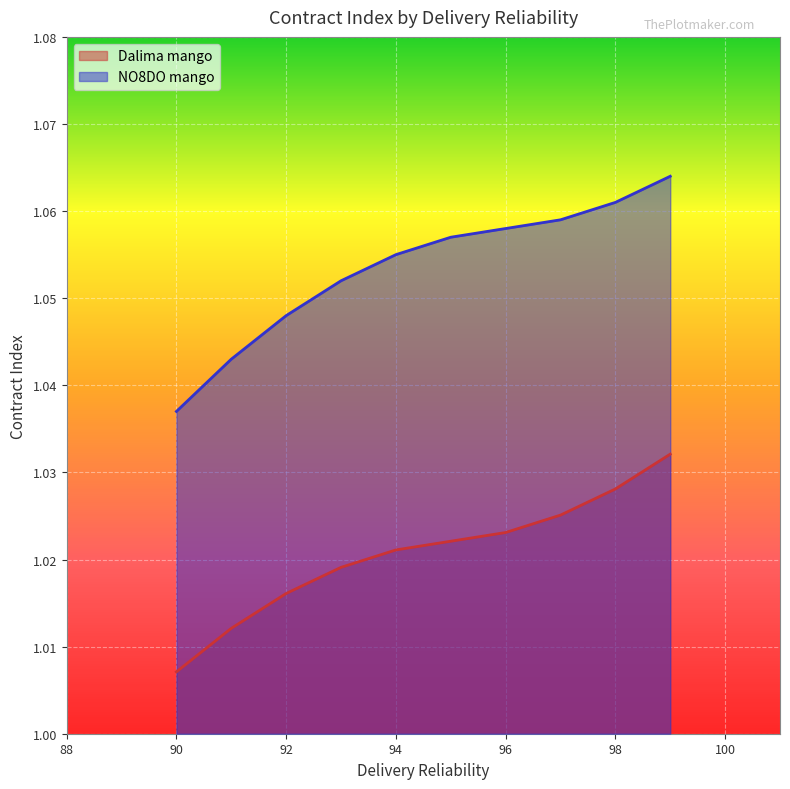

Reading right to left, transcribe all the data shown in this chart.

Dalima mango: 99=1.0	98=1.0	97=1.0	96=1.0	95=1.0	94=1.0	93=1.0	92=1.0	91=1.0	90=1.0
NO8DO mango: 99=1.1	98=1.1	97=1.1	96=1.1	95=1.1	94=1.1	93=1.1	92=1.0	91=1.0	90=1.0